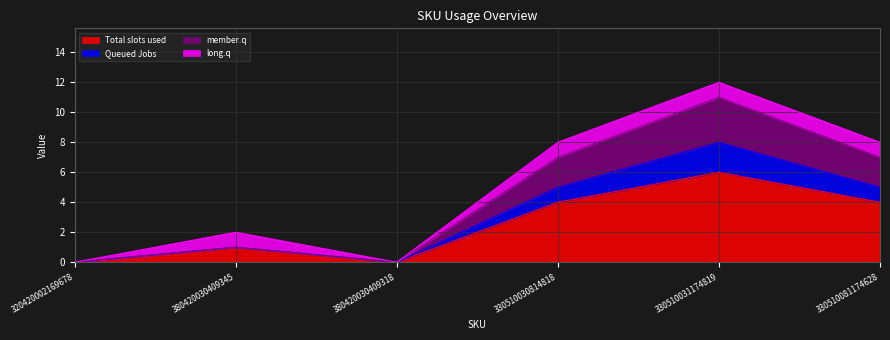

True or false: member.q has more than 0 interior local peaks.

True